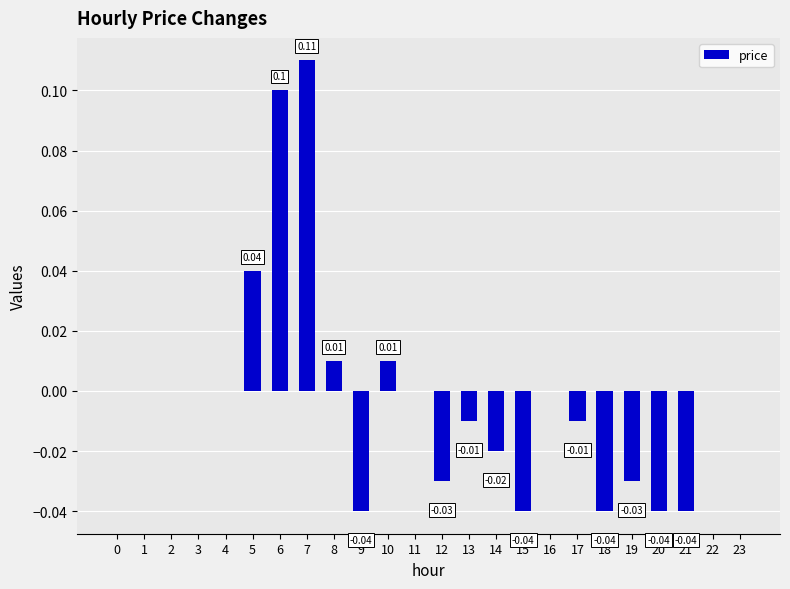

Count the number of data series in this chart.

1